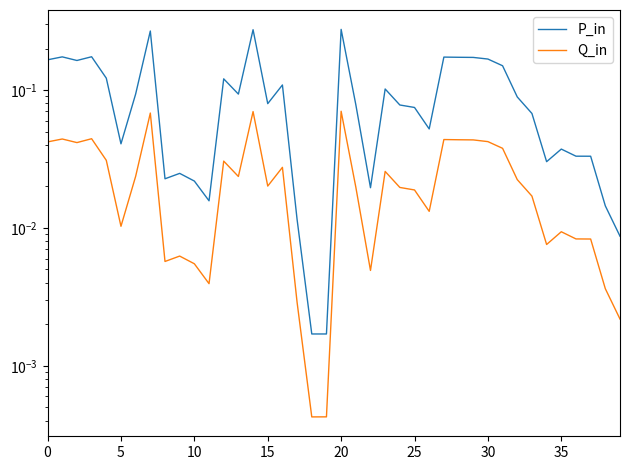

The value of P_in at 5 is 0.3. True or false?

False